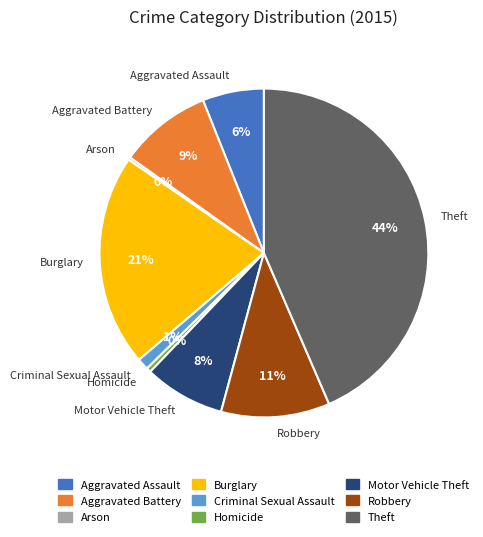

Is Aggravated Battery the majority of the pie?

No